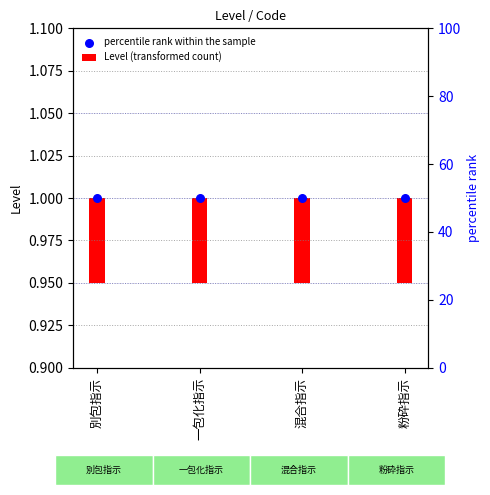

What are all the series names shown in the legend?

Level (transformed count), percentile rank within the sample